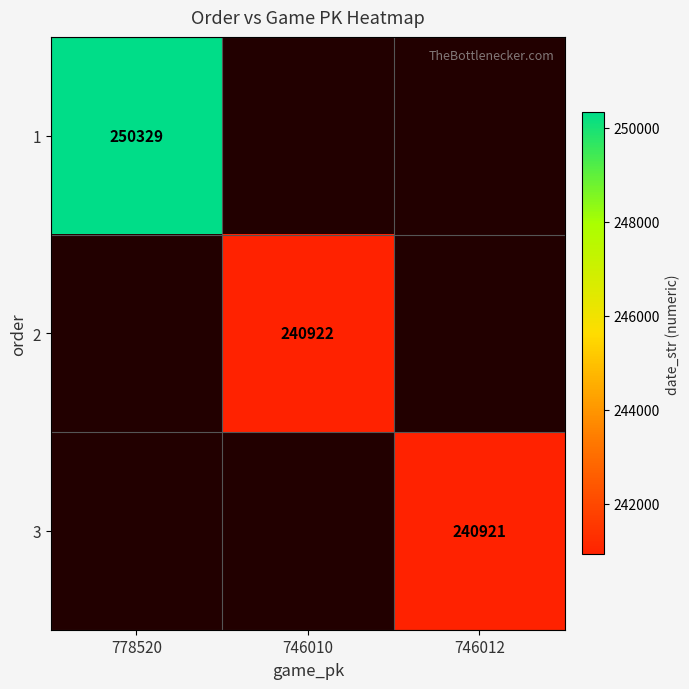

The value of 2 at 746010 is 240922. True or false?

True